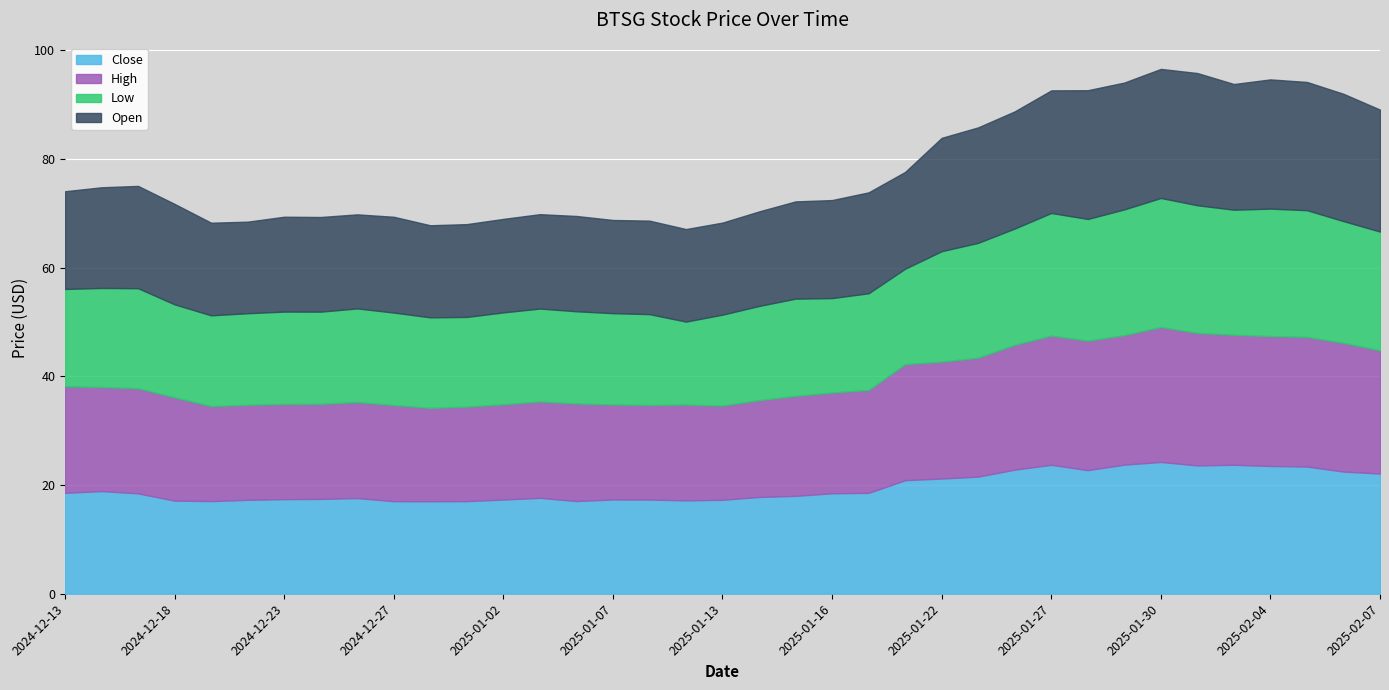

True or false: Low and Open intersect in this chart.

False